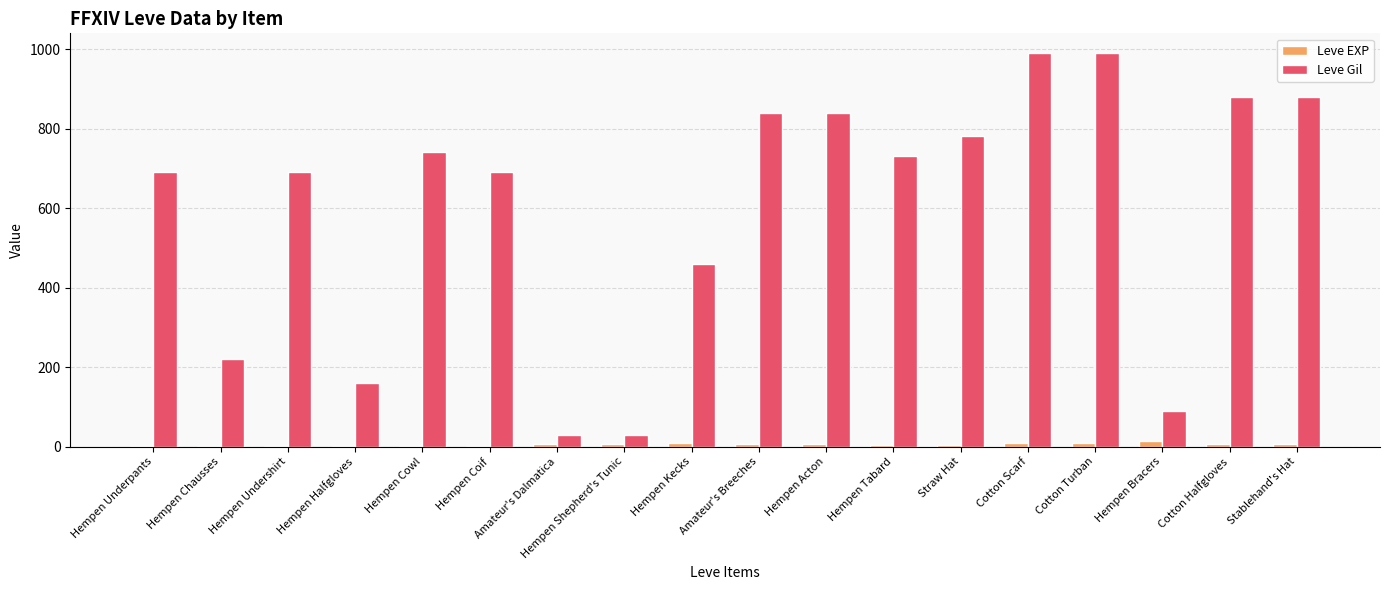

Which series changed the most between Hempen Cowl and Cotton Halfgloves?

Leve Gil